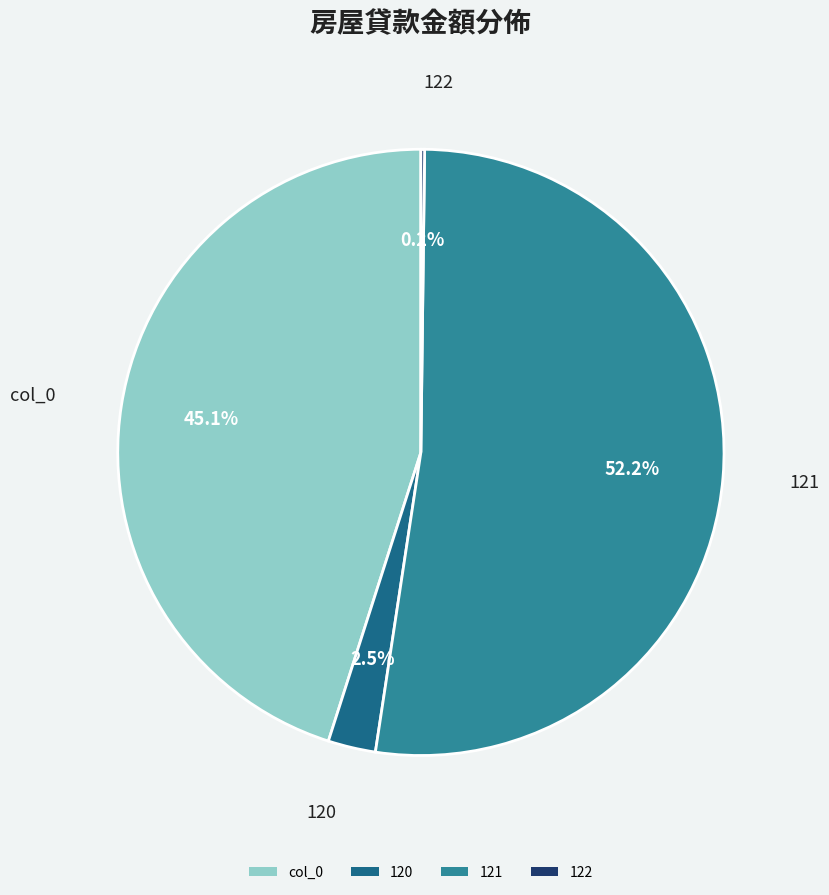

Does any single category account for the majority?

Yes